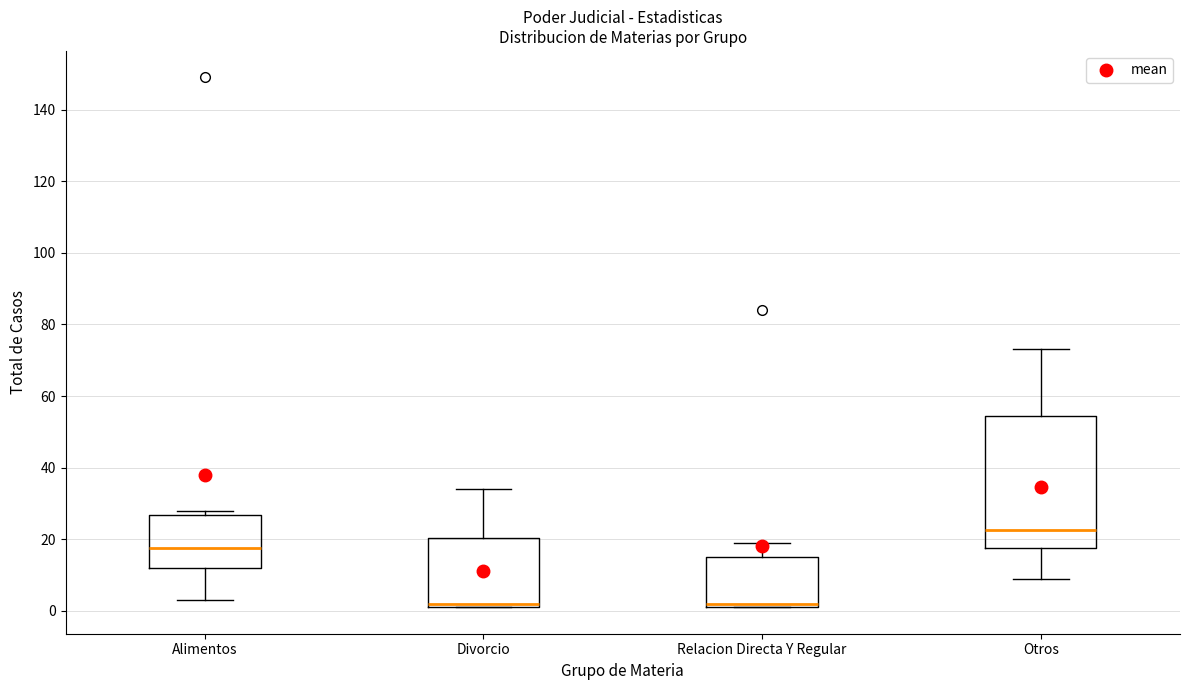

Where does the lower whisker of the box for Otros end on the y-axis? The values are not printed on the chart, so give them approximately, as read against the axis.

10